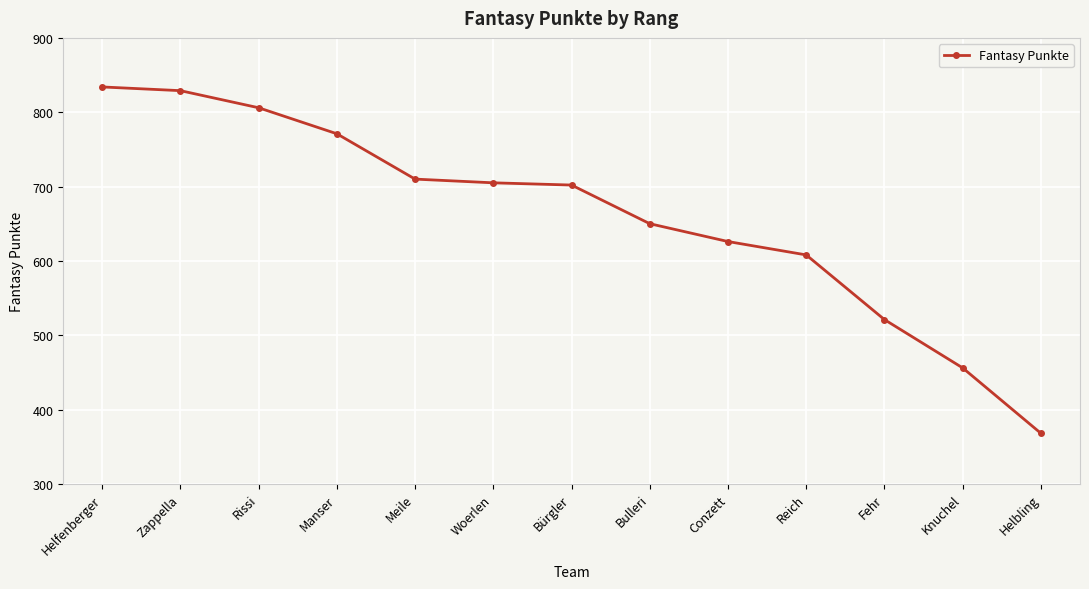

What is the change in value from Meile to Bulleri?

-60